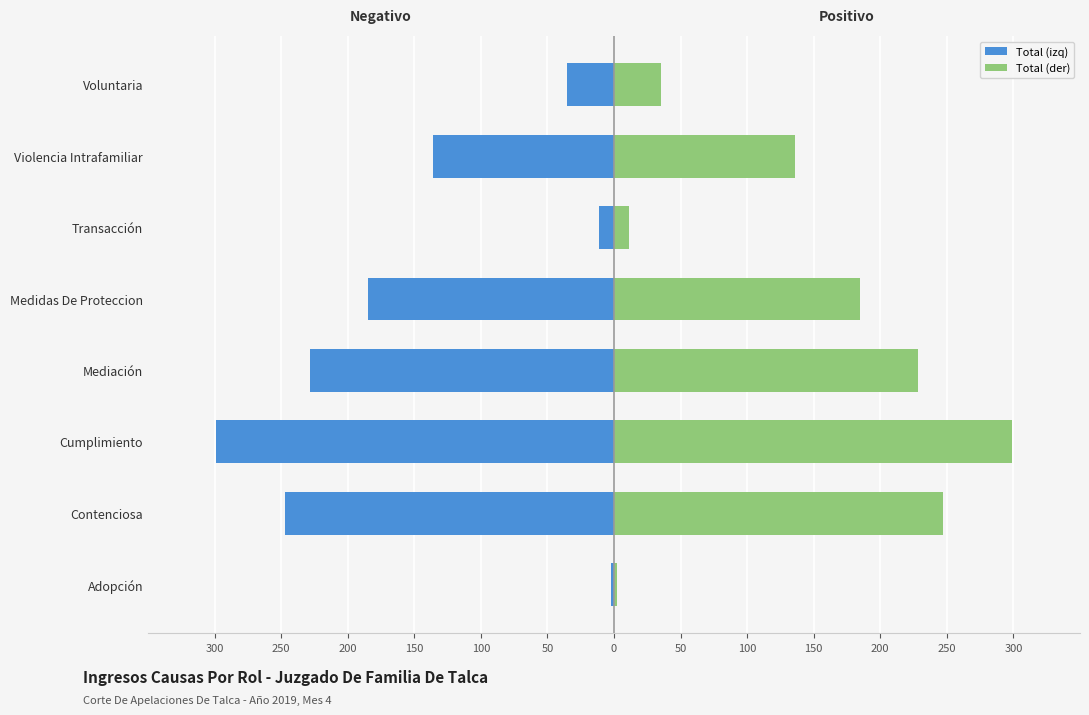

What is the difference between the Total (izq) values at Contenciosa and Transacción?

236